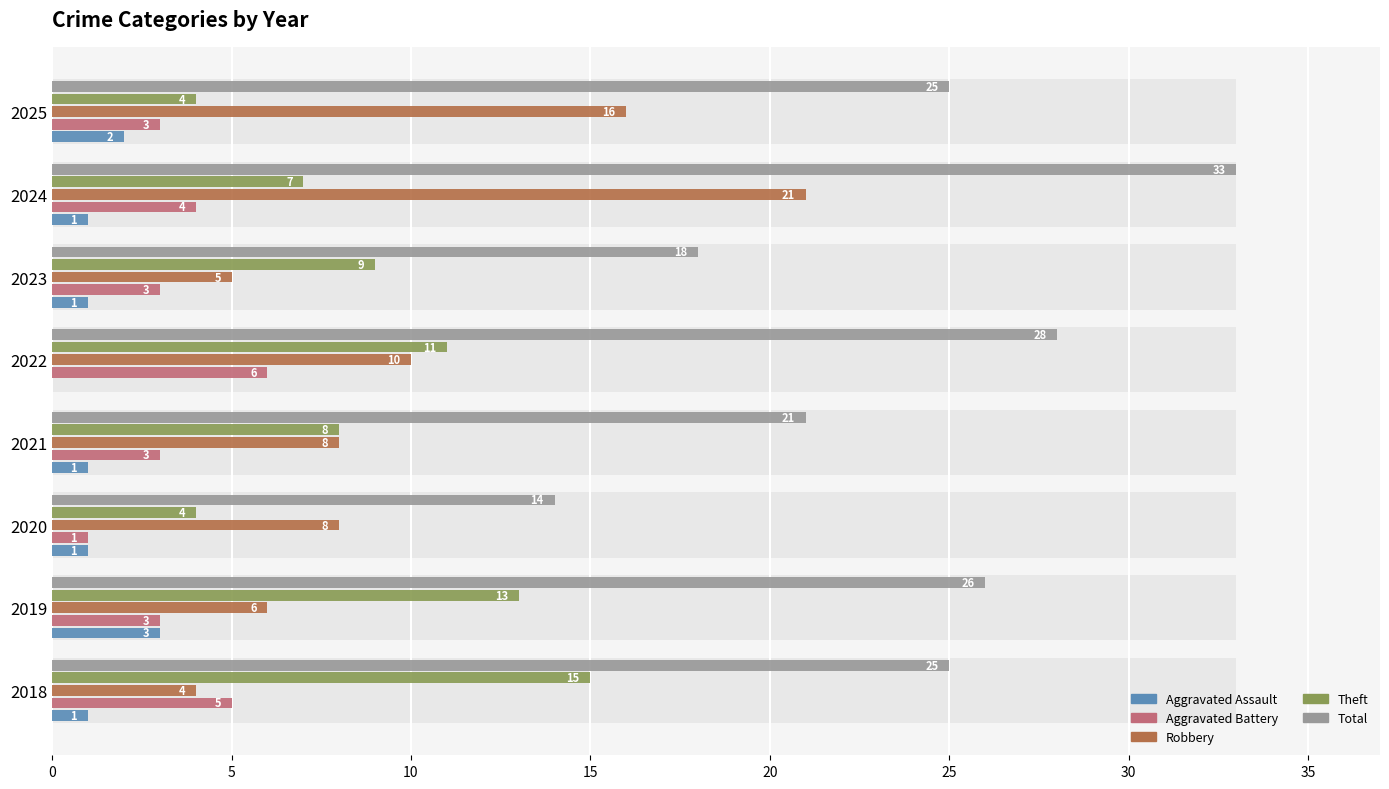

Reading right to left, extract all data points from this chart.

Aggravated Assault: 2	1	1	0	1	1	3	1
Aggravated Battery: 3	4	3	6	3	1	3	5
Robbery: 16	21	5	10	8	8	6	4
Theft: 4	7	9	11	8	4	13	15
Total: 25	33	18	28	21	14	26	25